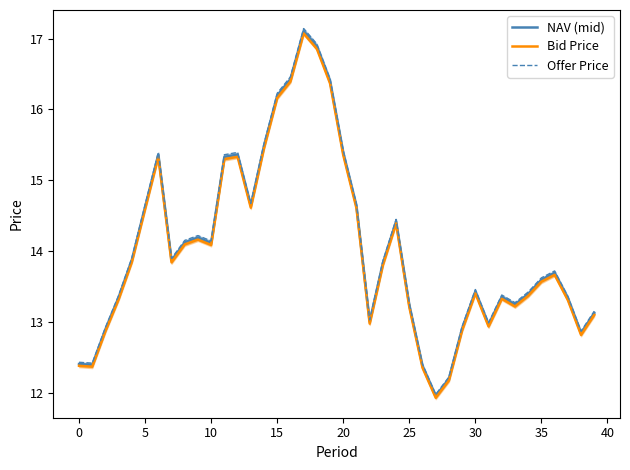

What is the difference between the maximum and second lowest values in the NAV (mid) series?

4.9